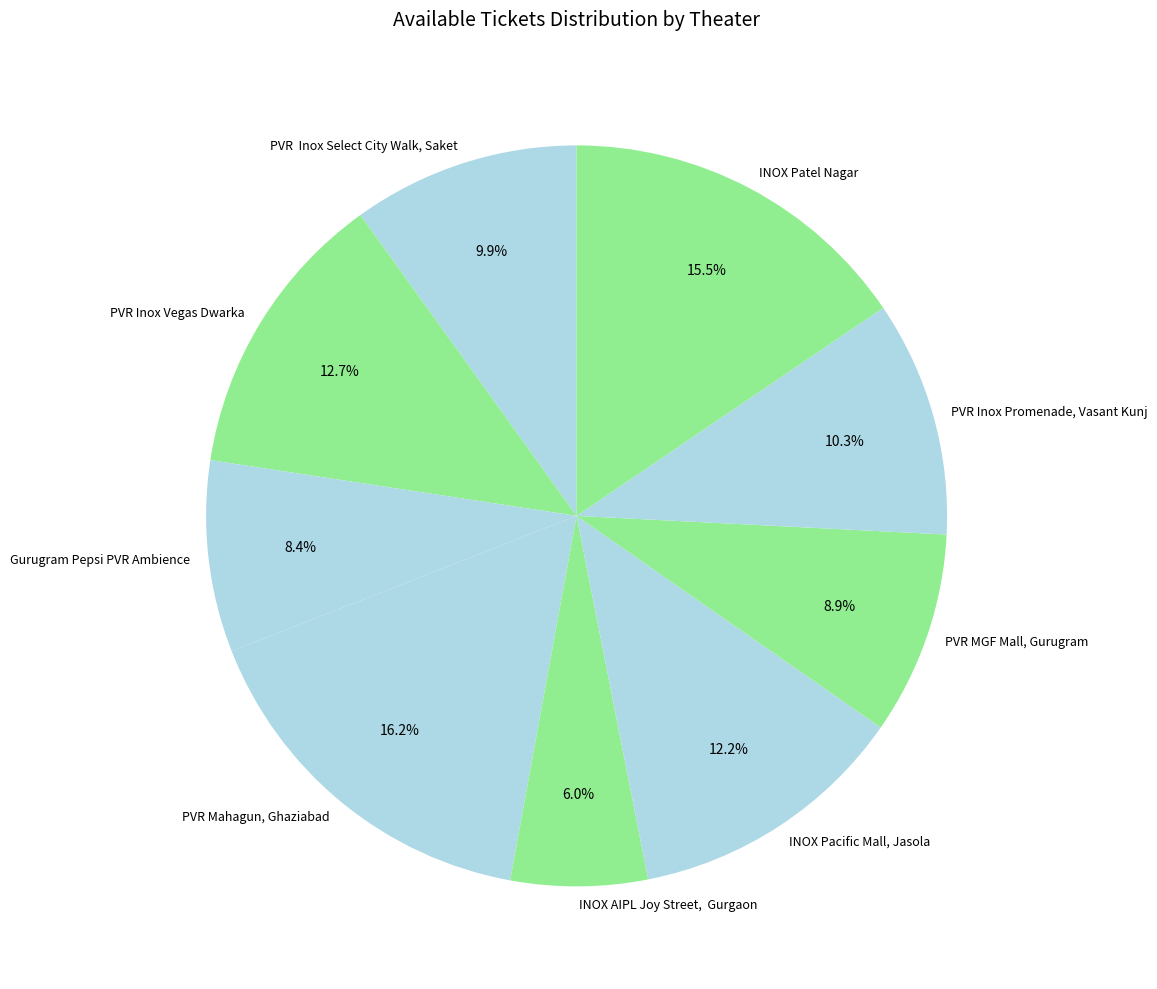

Which slice is the smallest?

INOX AIPL Joy Street, Gurgaon